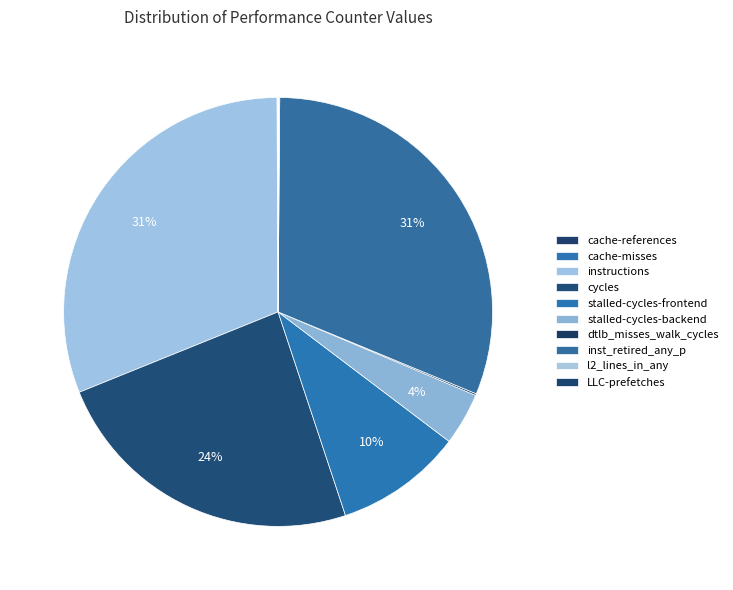

True or false: cycles accounts for 18% of the total.

False